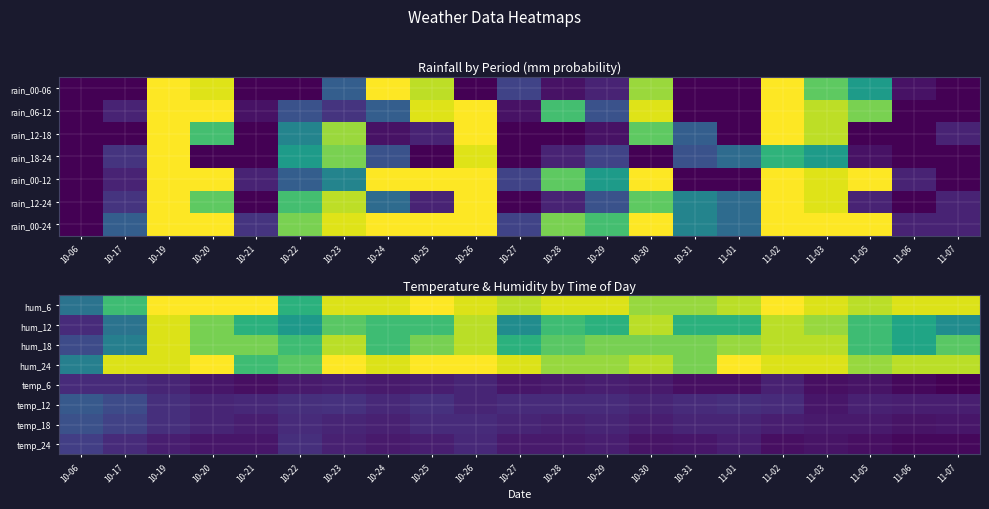

The value of hum_12 at 10-27 is 67. True or false?

False